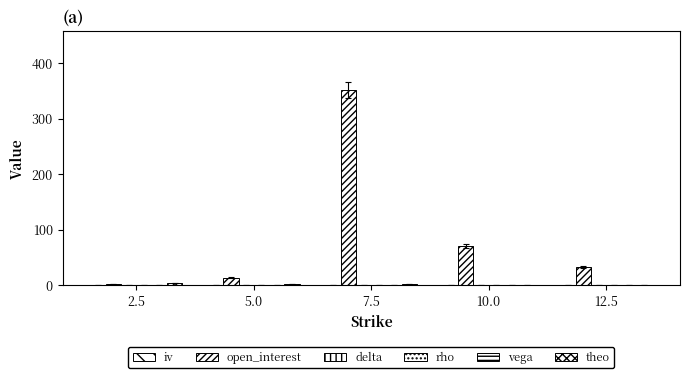

Between 7.5 and 12.5, which series saw the biggest shift?

open_interest